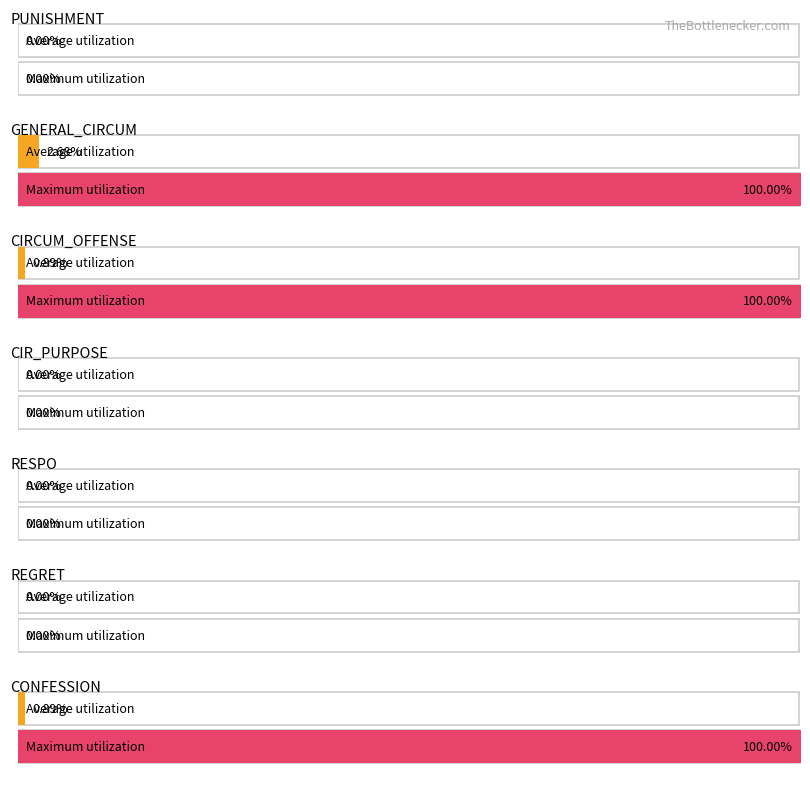

The value at PUNISHMENT is -1. True or false?

False